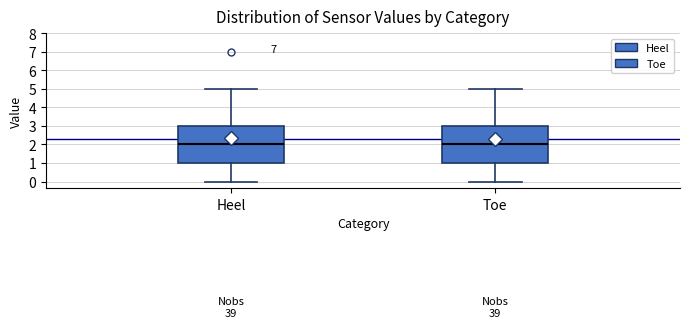

Where does the lower whisker of the box for Toe end on the y-axis? The values are not printed on the chart, so give them approximately, as read against the axis.

0